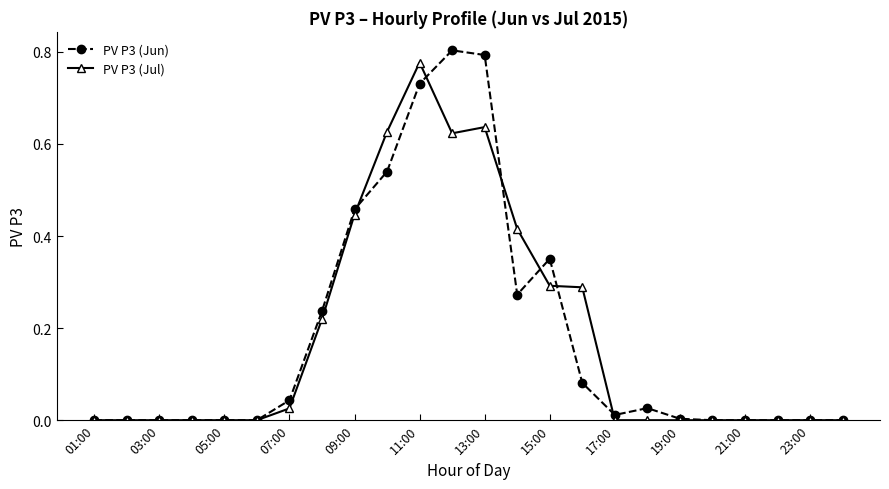

Which series has the widest spread of values?

PV P3 (Jun)